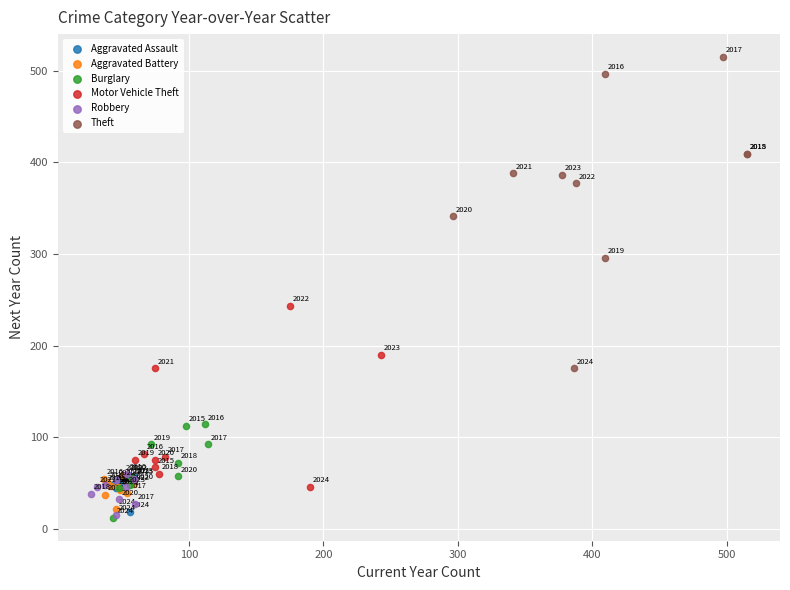

What are all the series names shown in the legend?

Aggravated Assault, Aggravated Battery, Burglary, Motor Vehicle Theft, Robbery, Theft